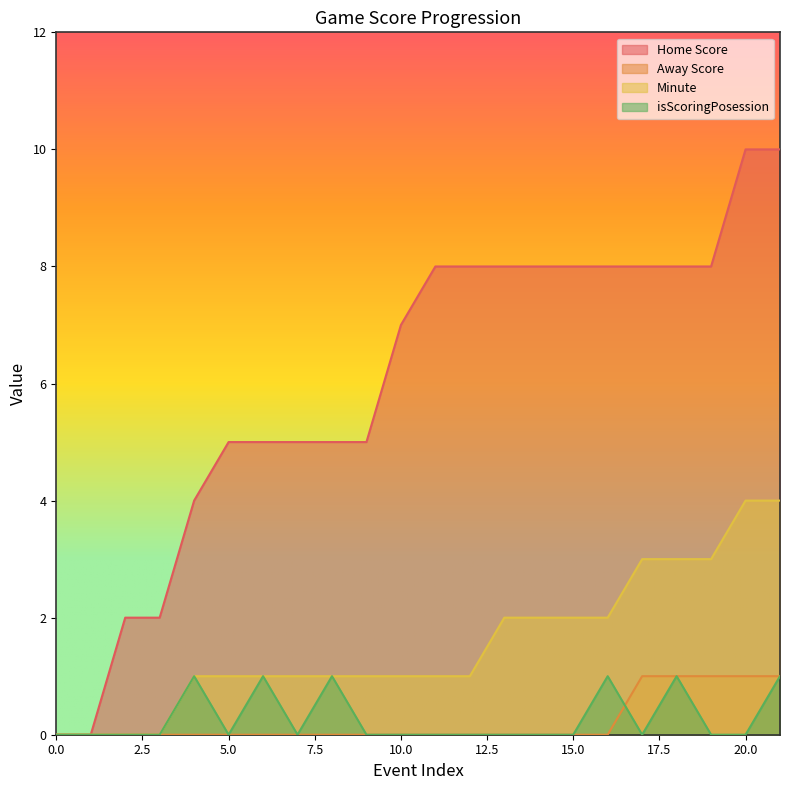

Count the Home Score values in the range 5 to 8.

15